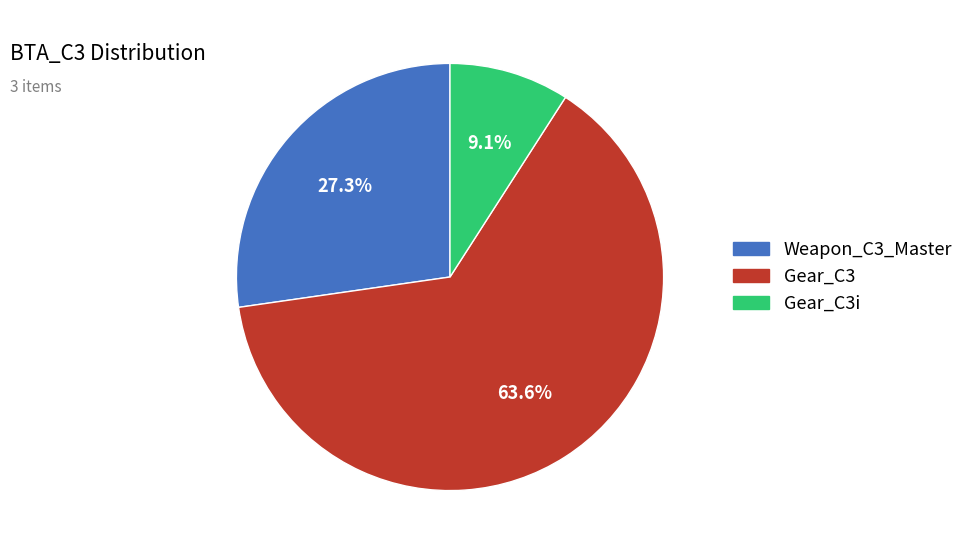

Is there any slice that represents more than half of the pie?

Yes